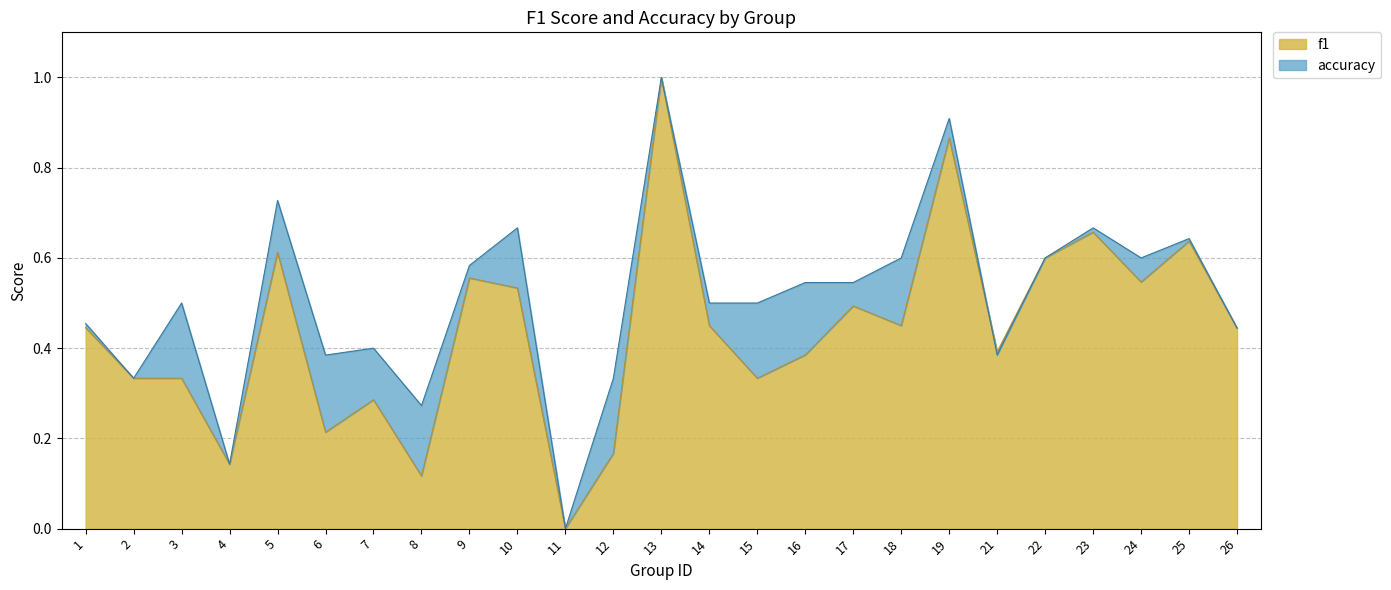

What is the spread (max minus min) of values at 16?

0.2